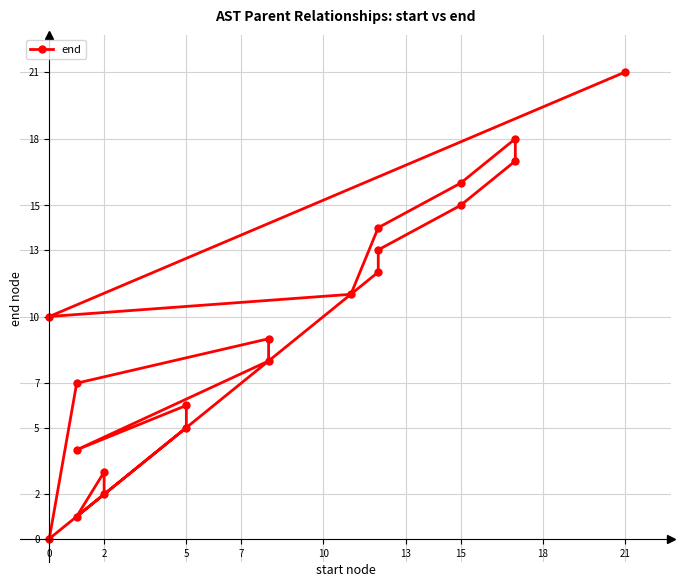

Does the chart have visible grid lines?

Yes